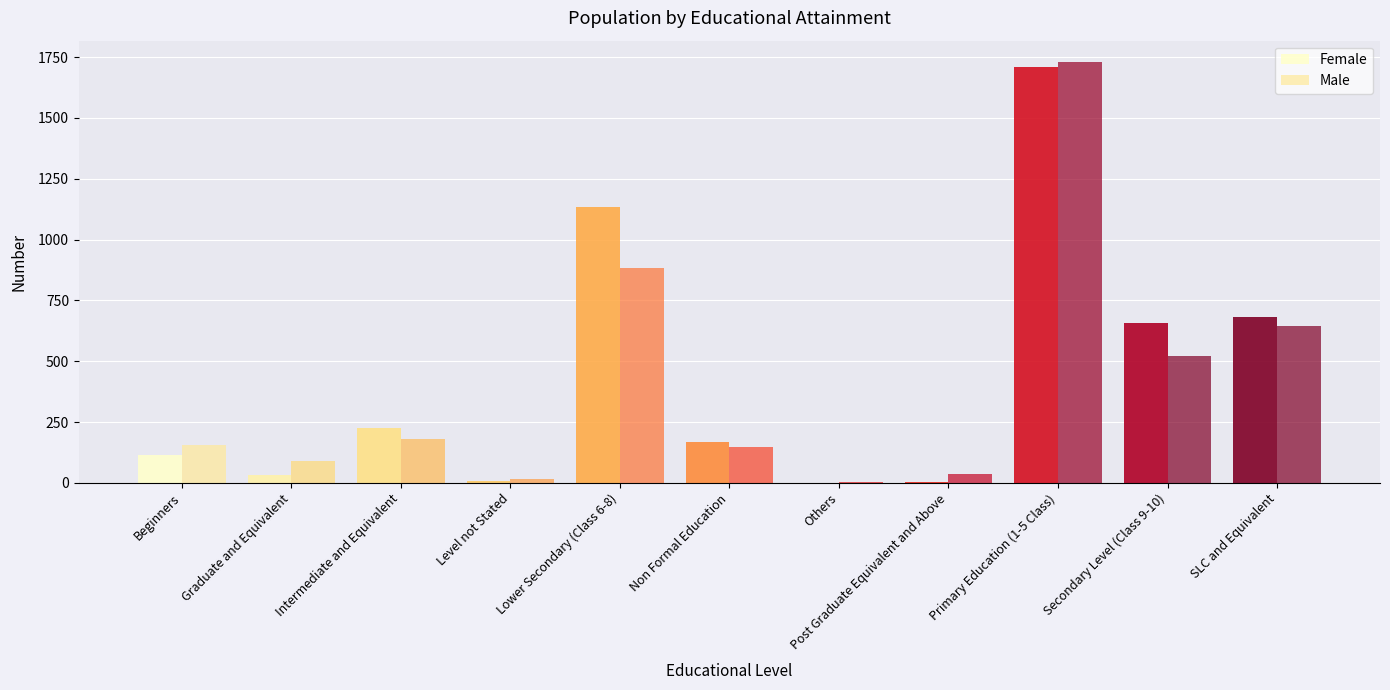

What is the total value across all series at Level not Stated?

25